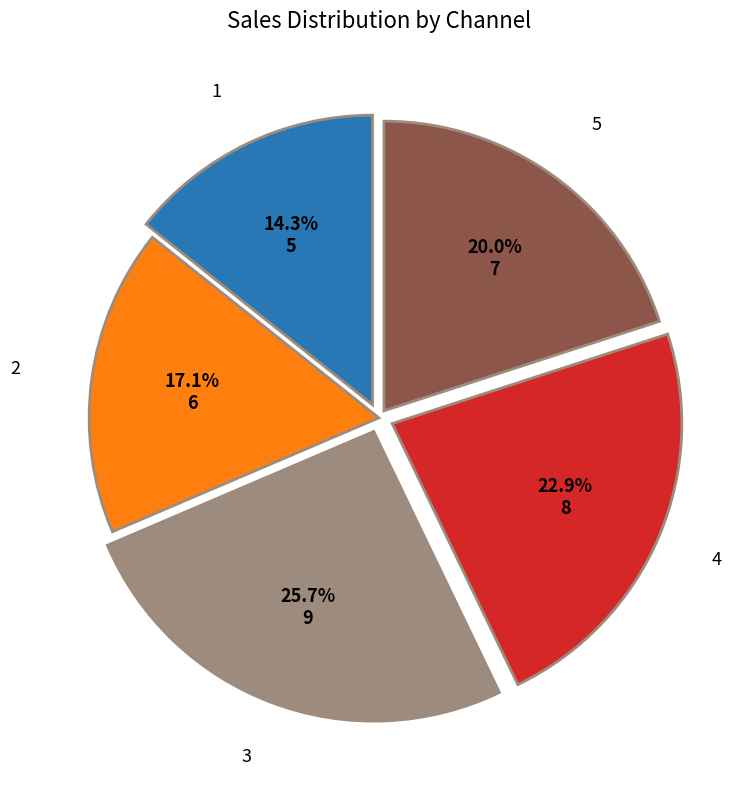

What portion of the pie excludes 4?

77.1%